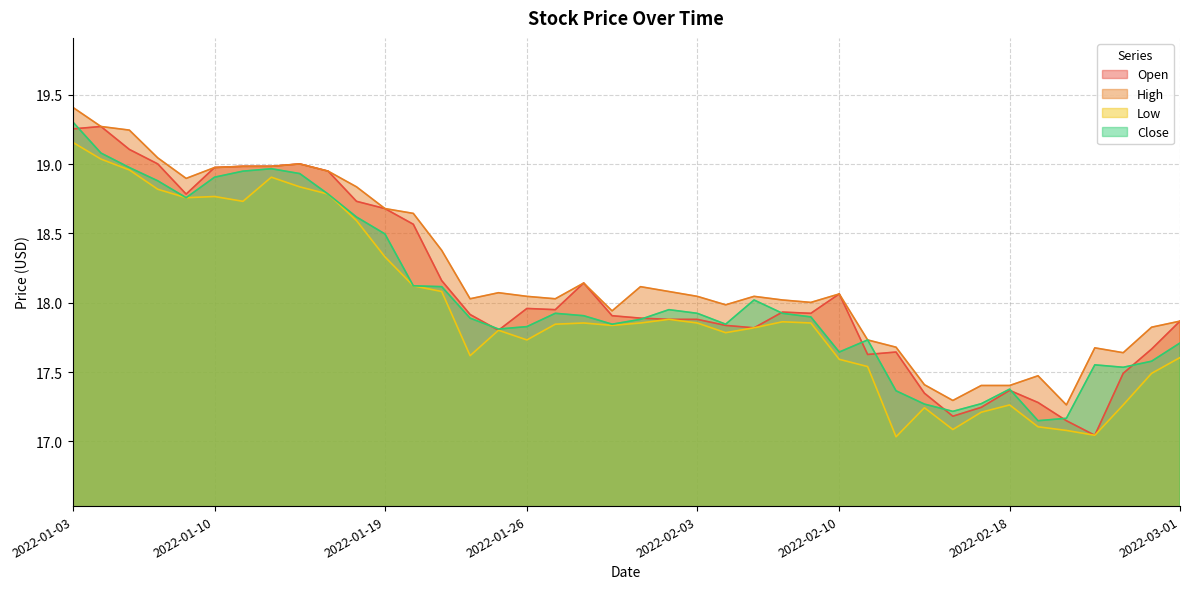

Which series has the widest spread of values?

Open